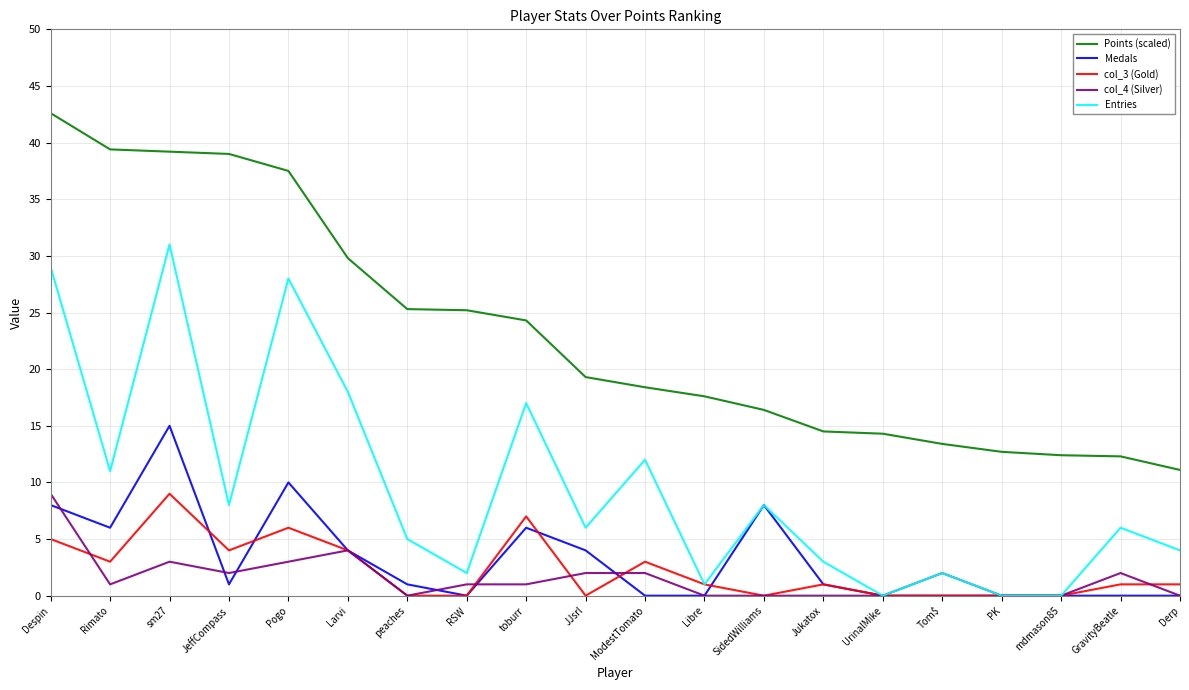

In Medals, how many points are higher than both neighbors (excluding endpoints)?

4